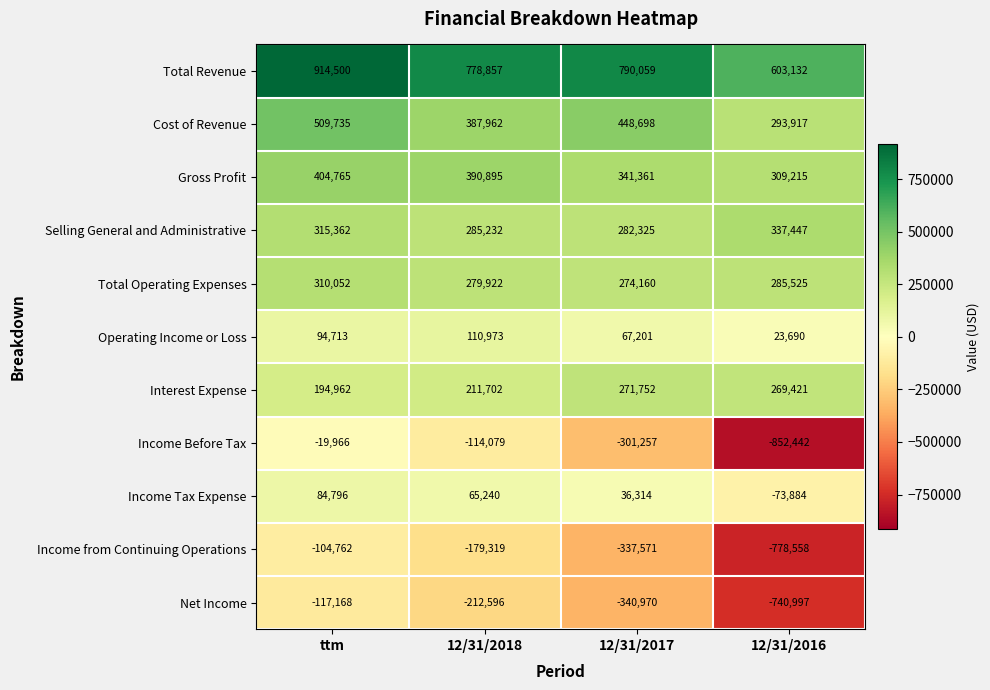

What is the difference between the maximum and minimum values in the Interest Expense series?

76790